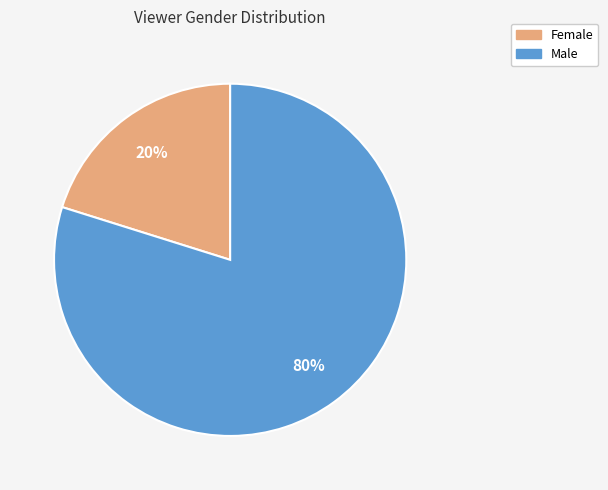

Which category has the biggest portion of the pie?

Male